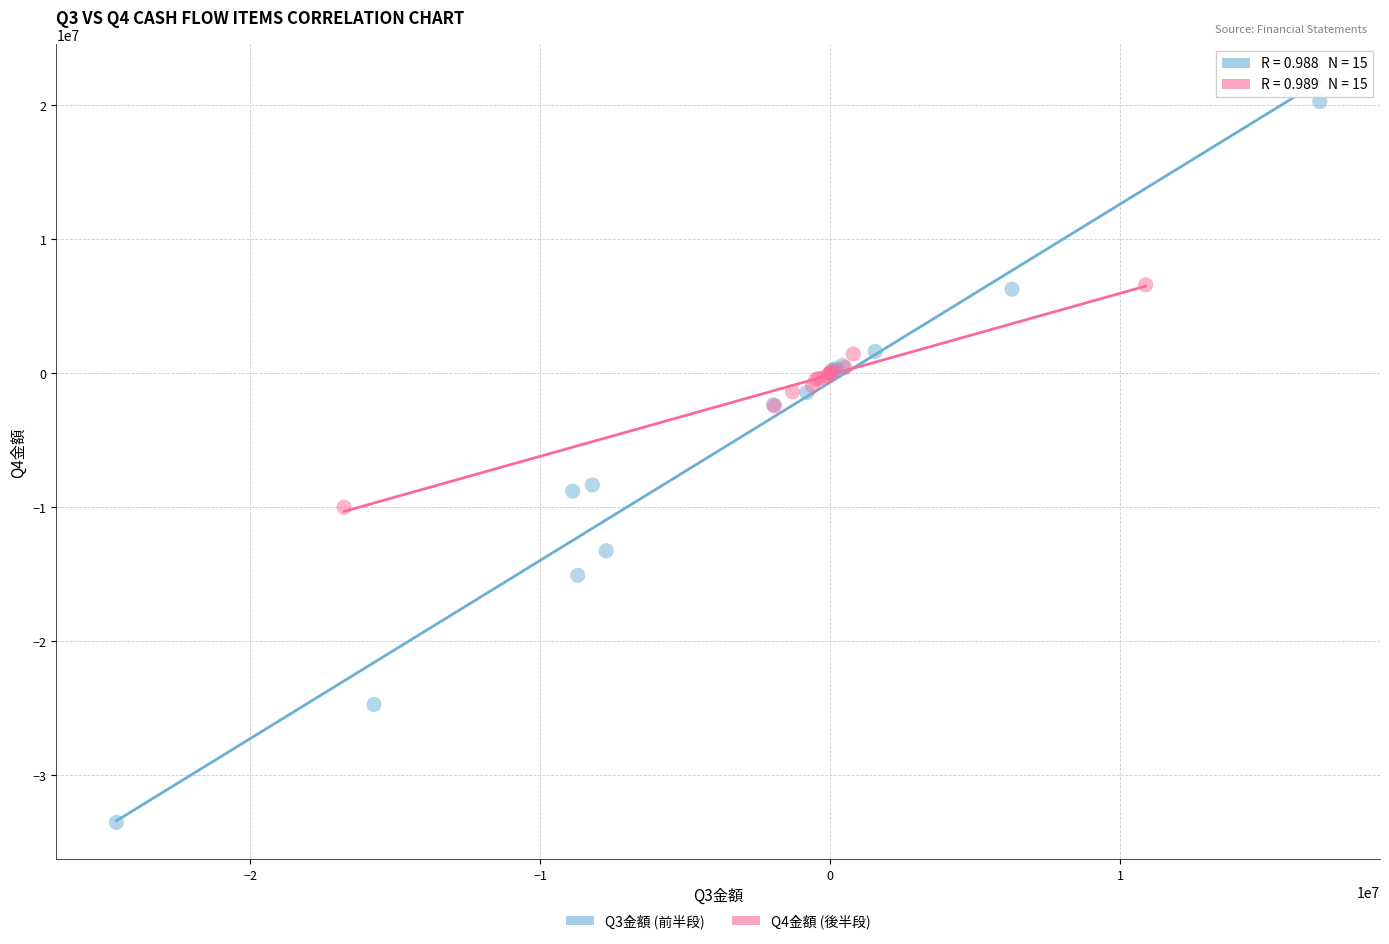

Which series contains the lowest Y value?

Q3金額 (前半段)